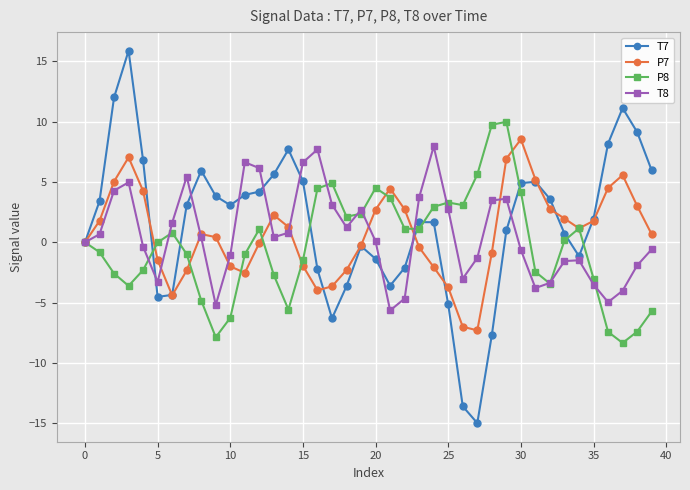

True or false: P7 has more than 1 interior local peaks.

True